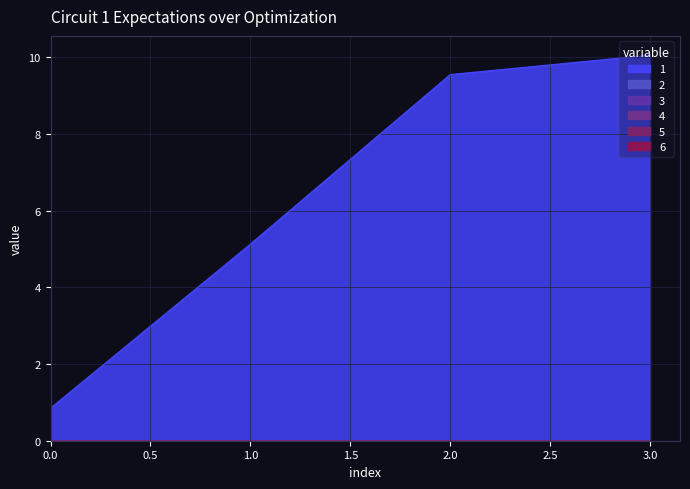

The 2 series shows 0.0 at 3. True or false?

True